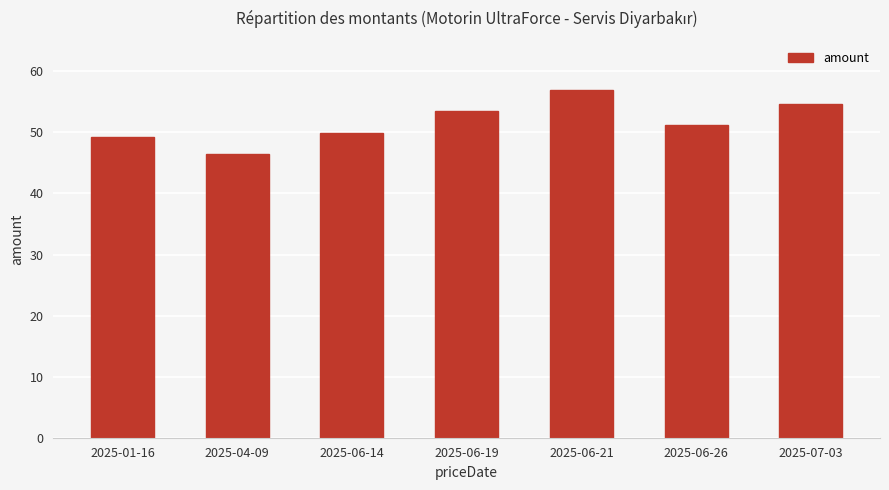

What is the sum of all values?

361.9